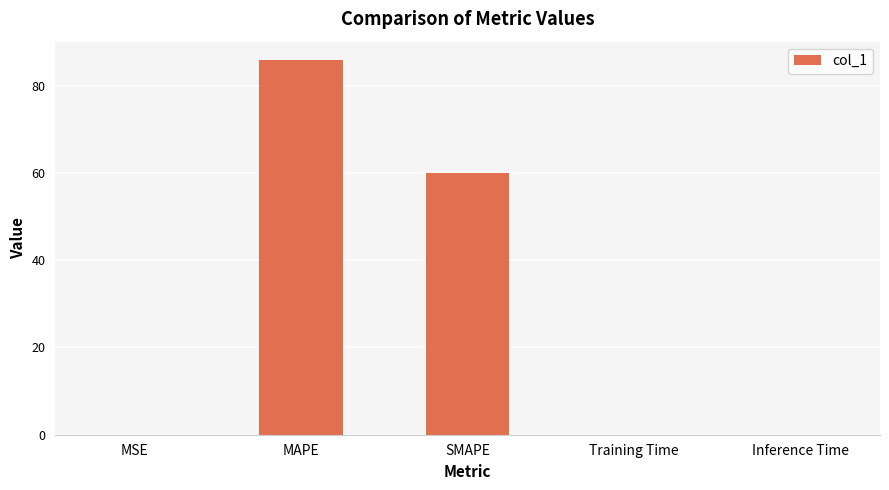

Which category has the highest value across all series?

MAPE